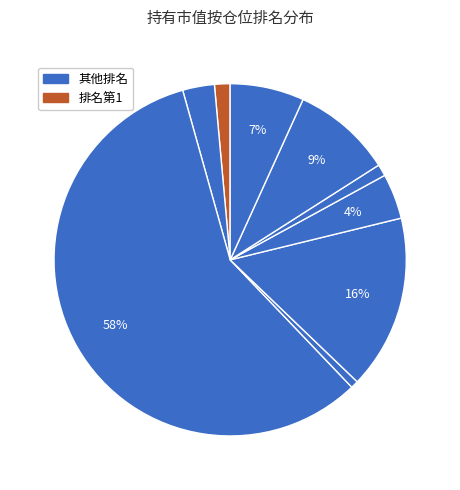

How many slices are in this pie chart?

9